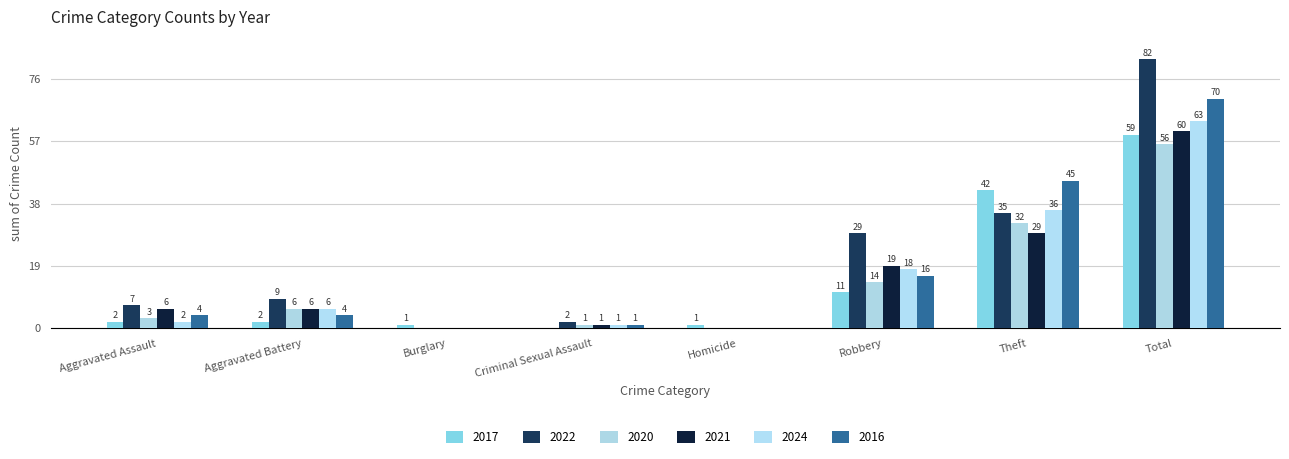

Reading right to left, list all the values displayed in this chart.

2017: 59	42	11	1	0	1	2	2
2022: 82	35	29	0	2	0	9	7
2020: 56	32	14	0	1	0	6	3
2021: 60	29	19	0	1	0	6	6
2024: 63	36	18	0	1	0	6	2
2016: 70	45	16	0	1	0	4	4